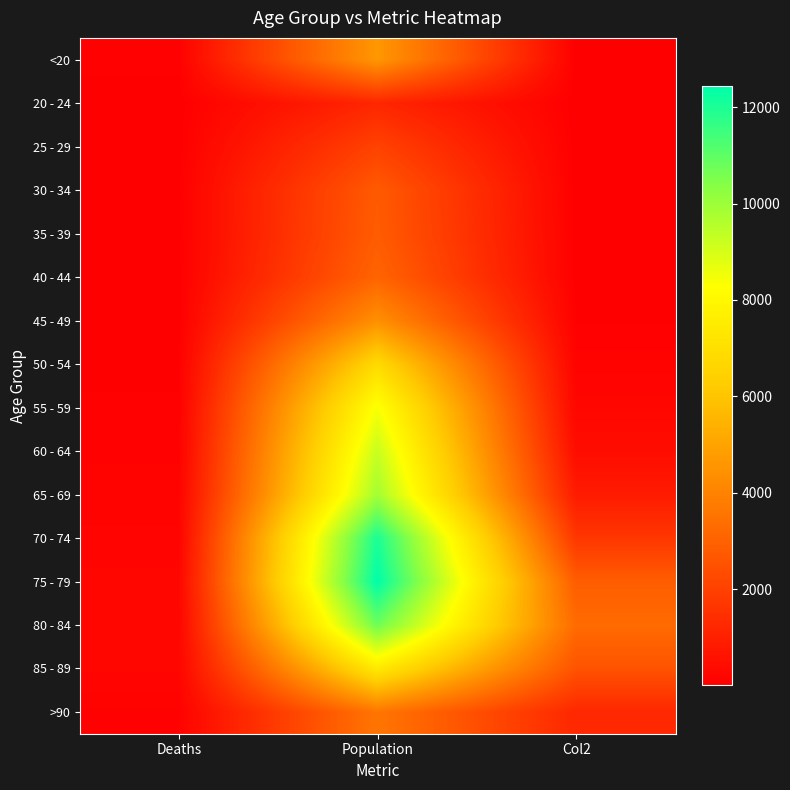

How many distinct data groups are displayed?

16